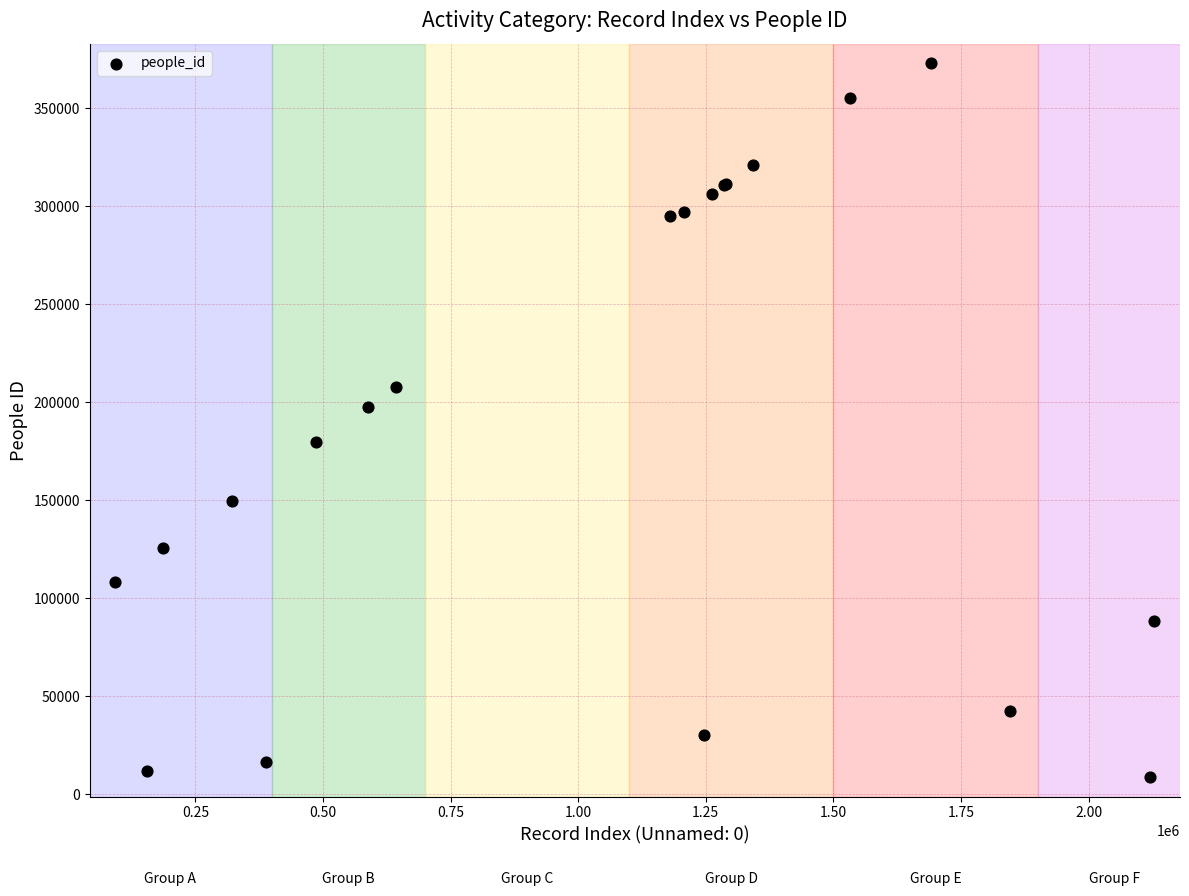

What Y value in the scatter plot is closest to 190796?

197673